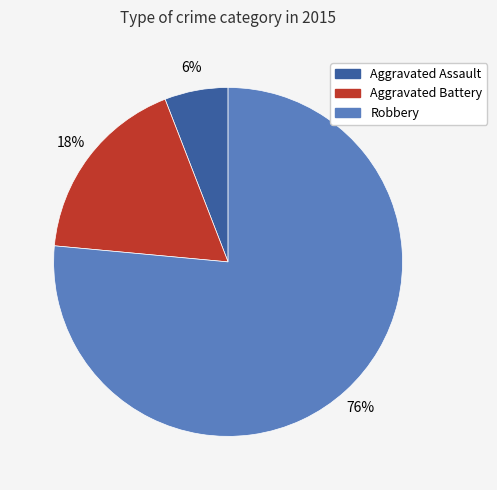

To the nearest percent, what percentage of the pie is Aggravated Battery?

18%